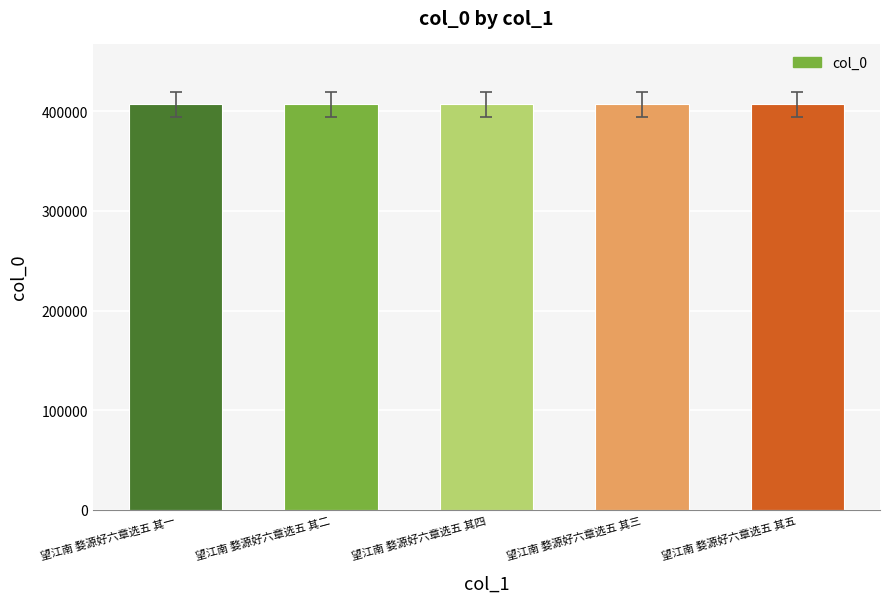

What is the difference between the second highest and second lowest values?

2